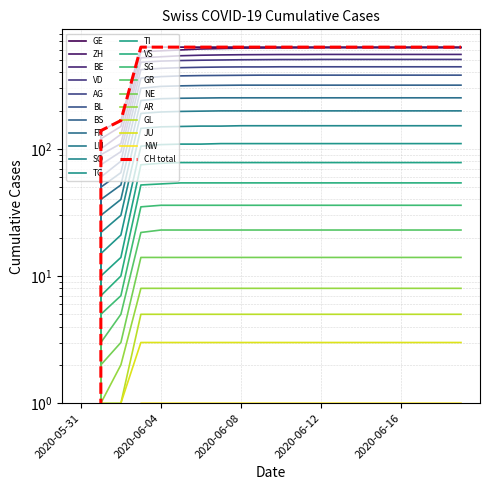

Reading left to right, what are all the values shown in this chart?

0	139	167	631	631	631	631	631	631	631	631	631	631	631	631	631	631	631	631	631